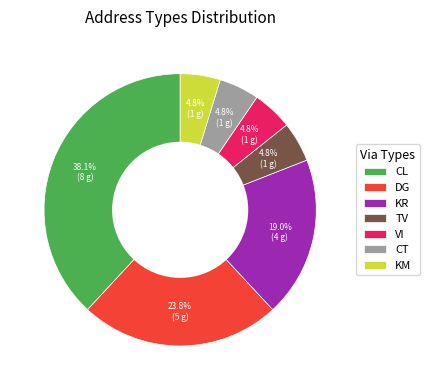

The CL slice represents 30% of the pie. True or false?

False